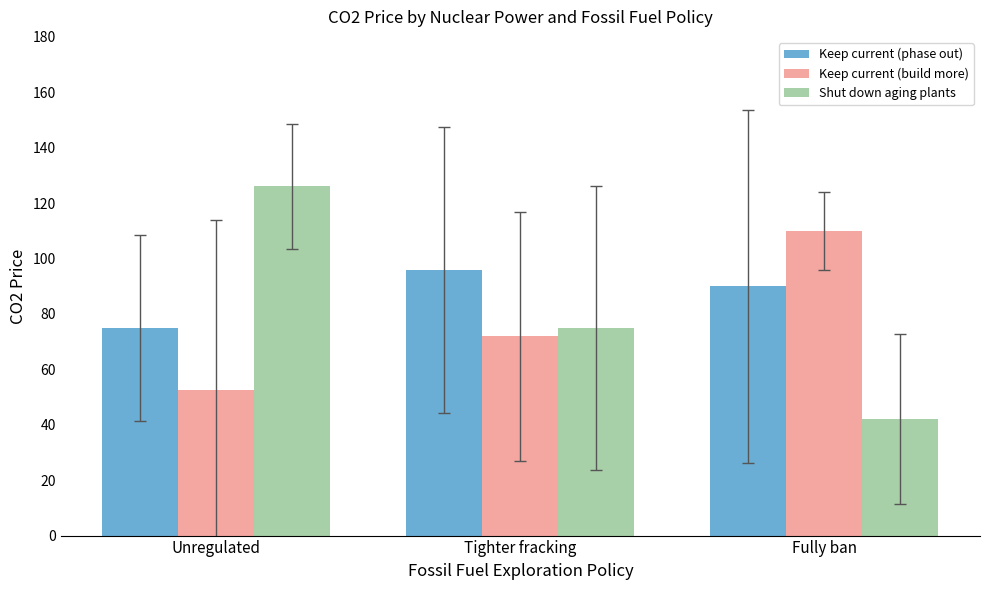

Which series has the widest spread of values?

Shut down aging plants